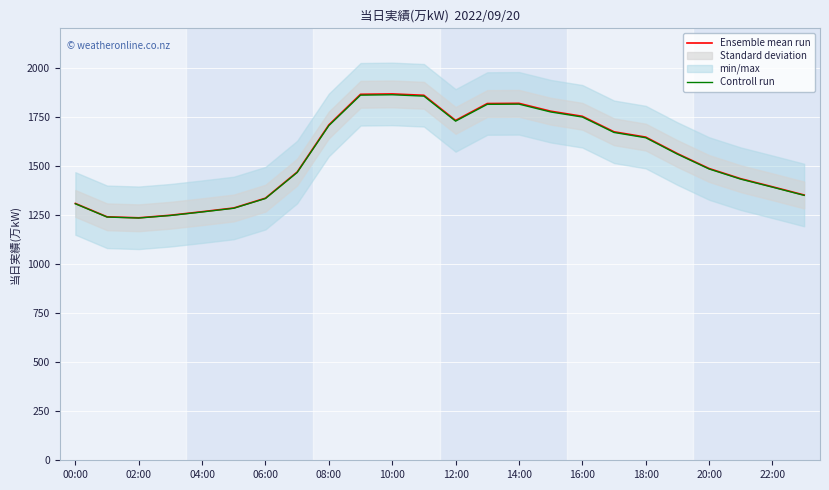

The value of Ensemble mean run at 22:00 is 2063.0. True or false?

False